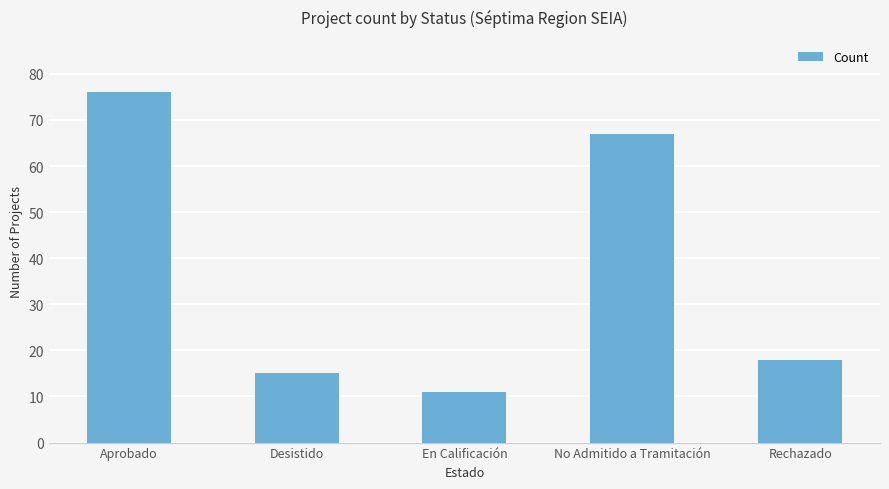

How many categories are shown in the chart?

5